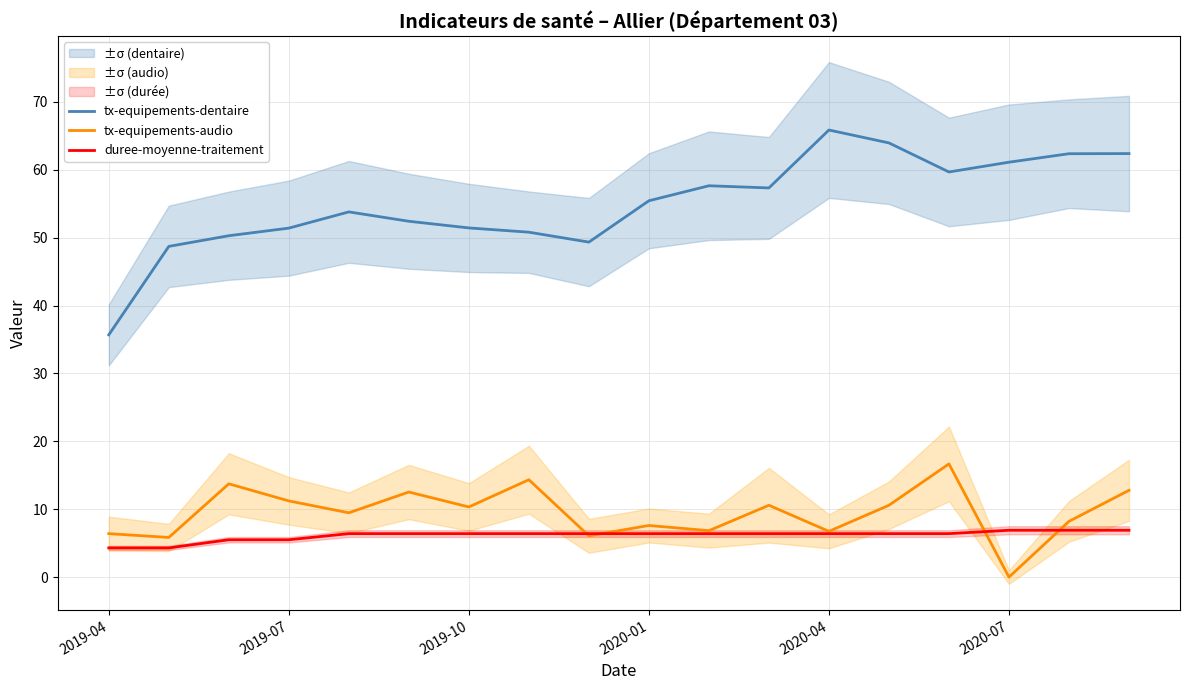

How many series are shown in this chart?

3